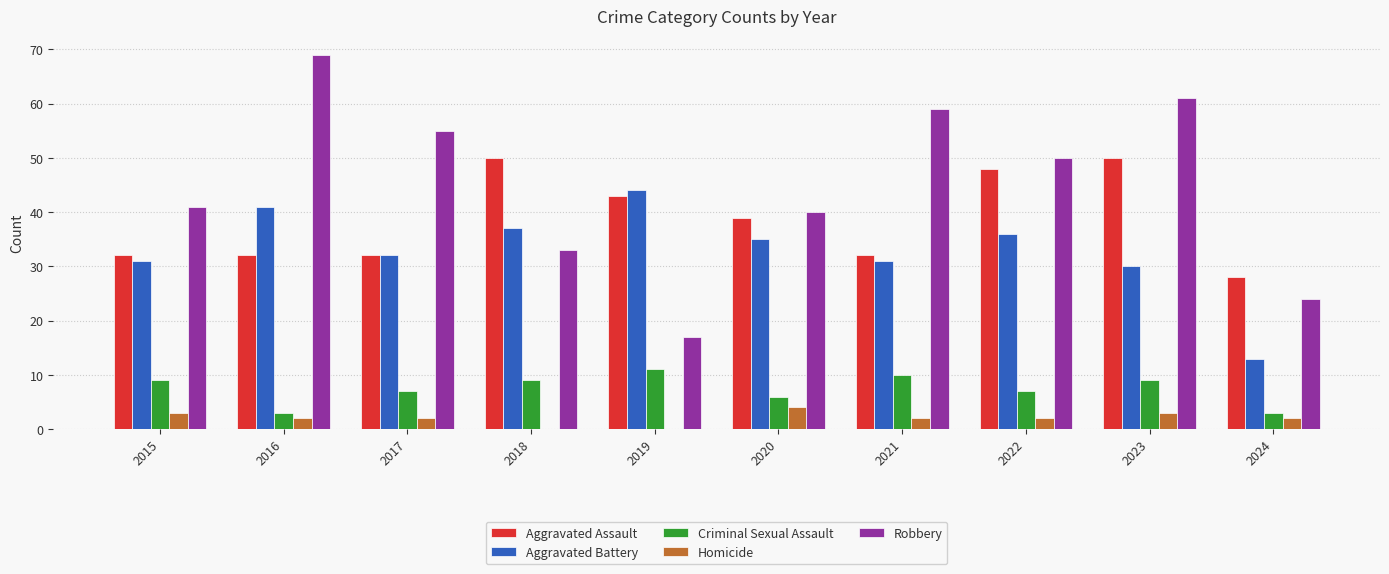

Is the value of Criminal Sexual Assault at 2023 greater than the value of Robbery at 2023?

No